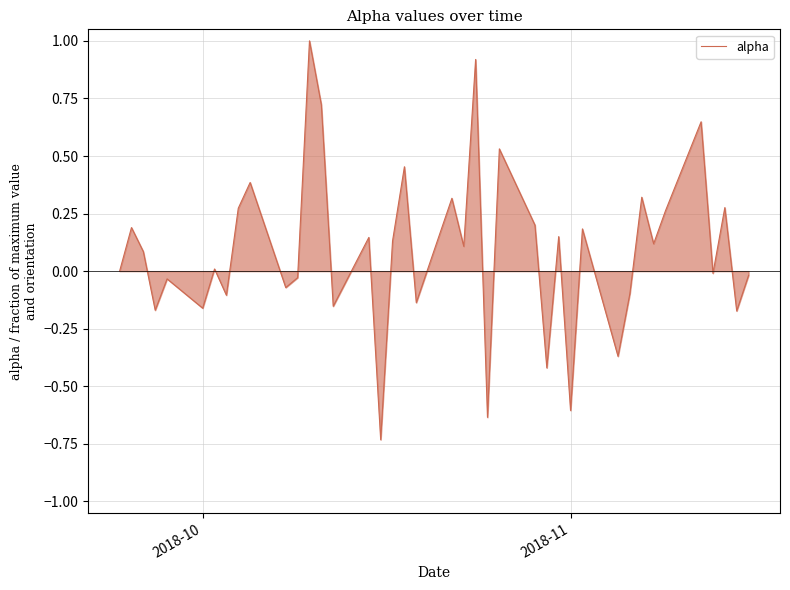

What is the greatest value displayed?

1.0